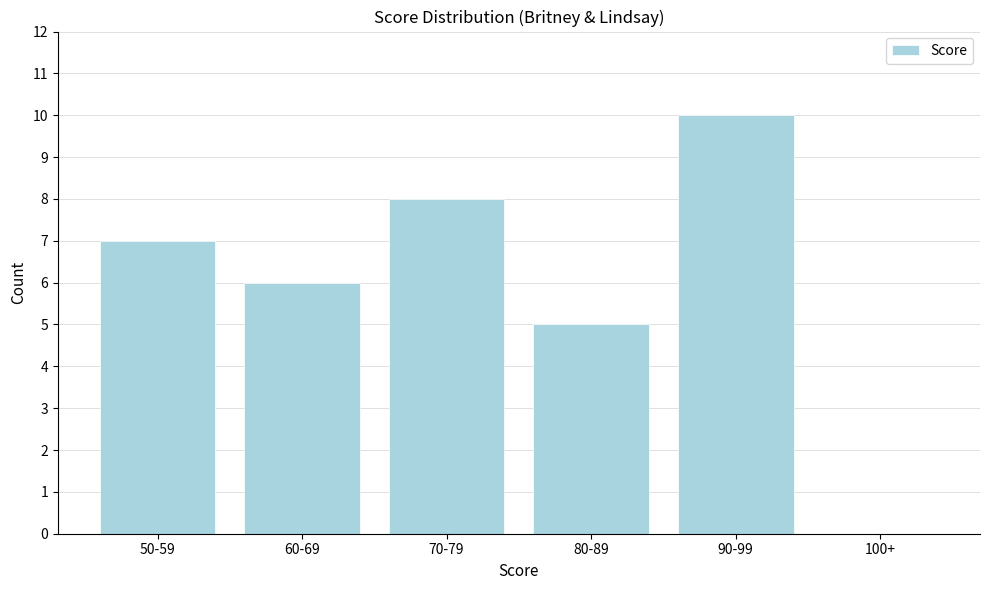

Reading left to right, what are all the values shown in this chart?

50-59=7	60-69=6	70-79=8	80-89=5	90-99=10	100+=0